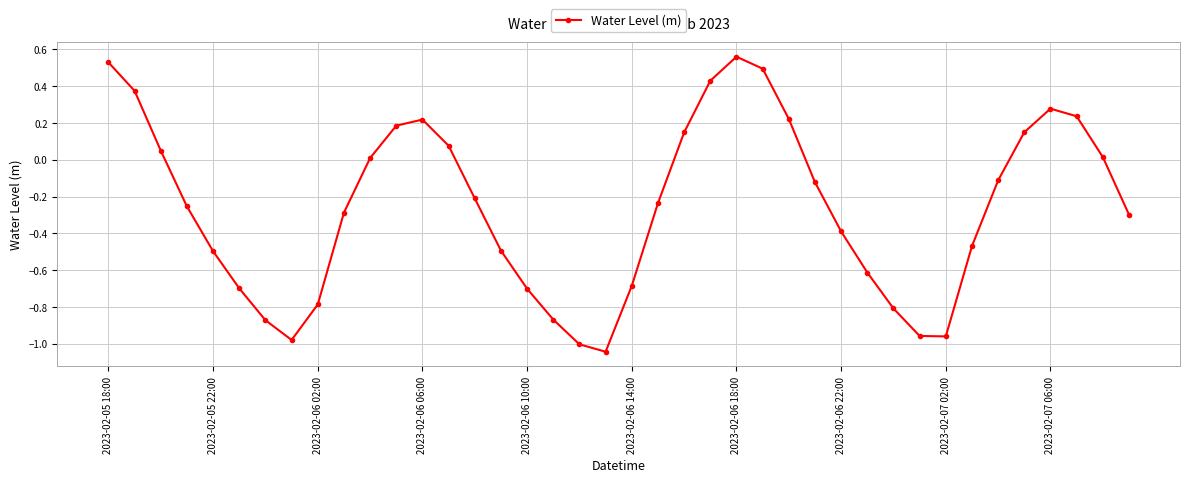

What is the sum of all values?

-10.4